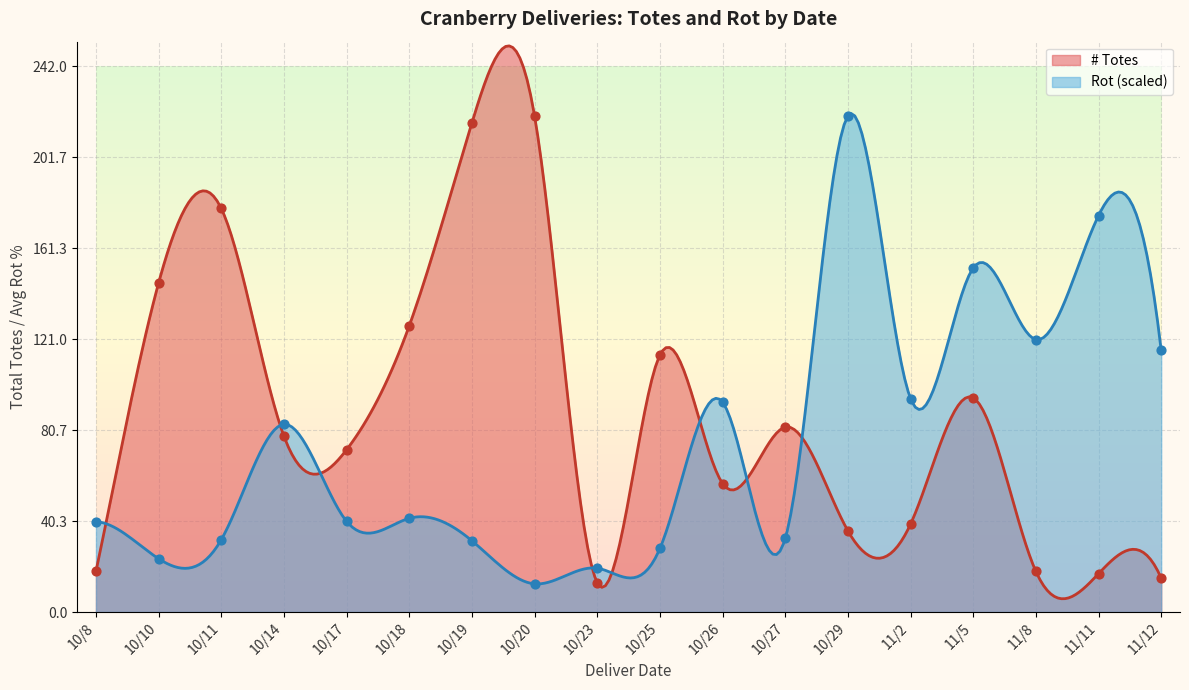

Which series contains the highest Y value?

# Totes